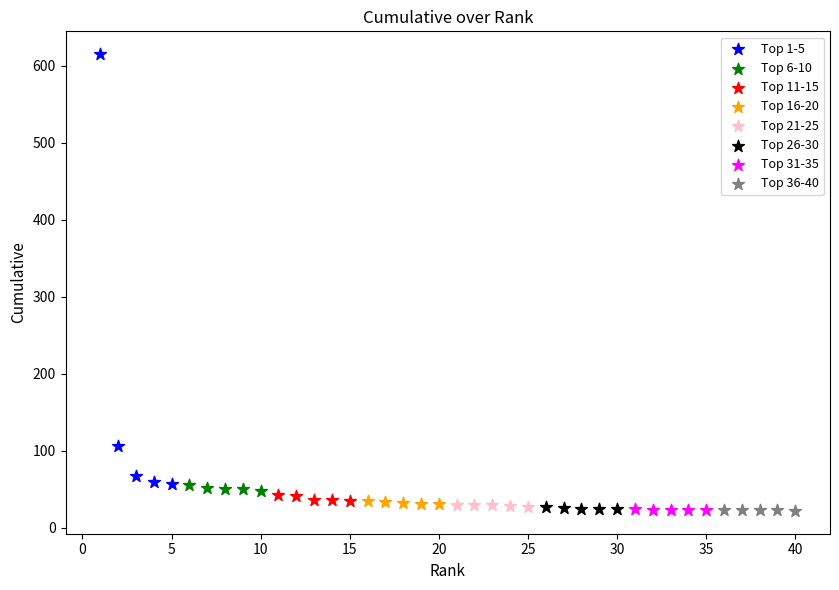

Which series contains the highest Y value?

Top 1-5